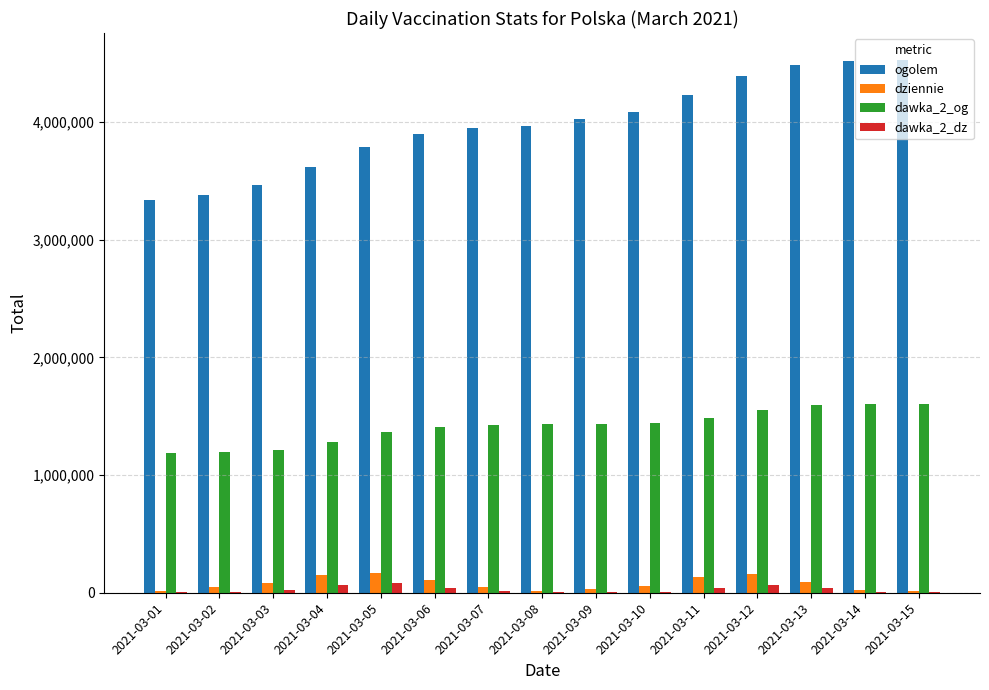

Is the value of ogolem at 2021-03-08 greater than the value of dziennie at 2021-03-06?

Yes